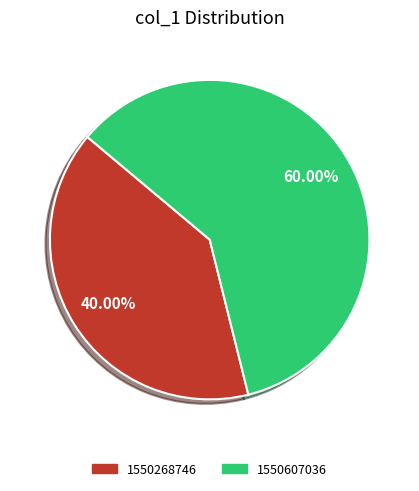

To the nearest percent, what is the difference between the largest and smallest slice percentages?

20%